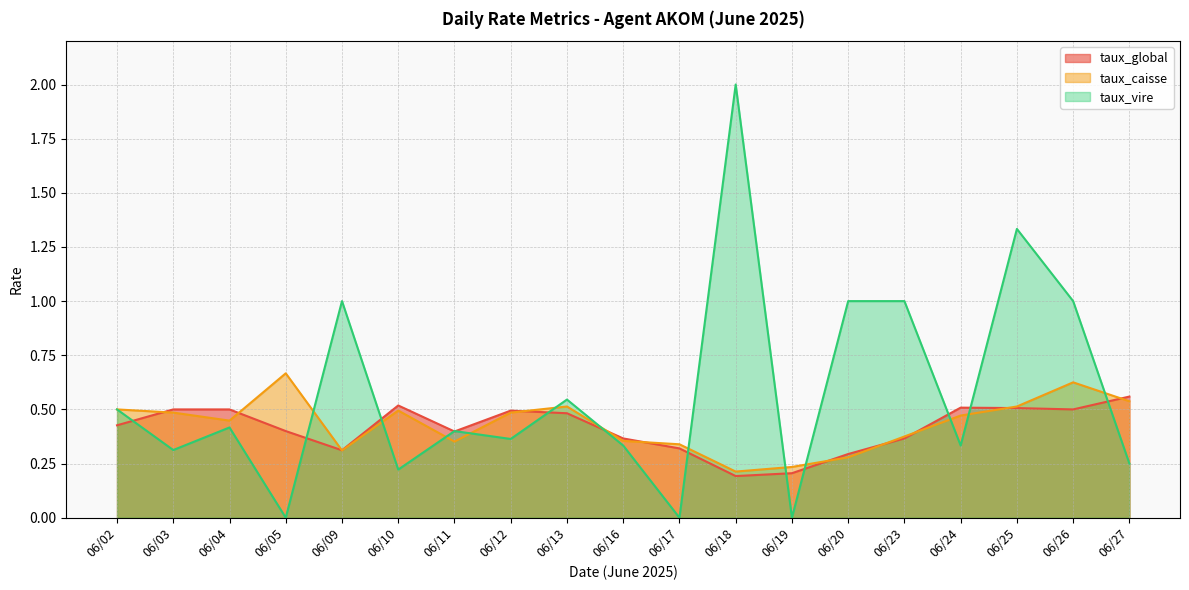

Which has a higher value, 06/12 or 06/26?

06/26